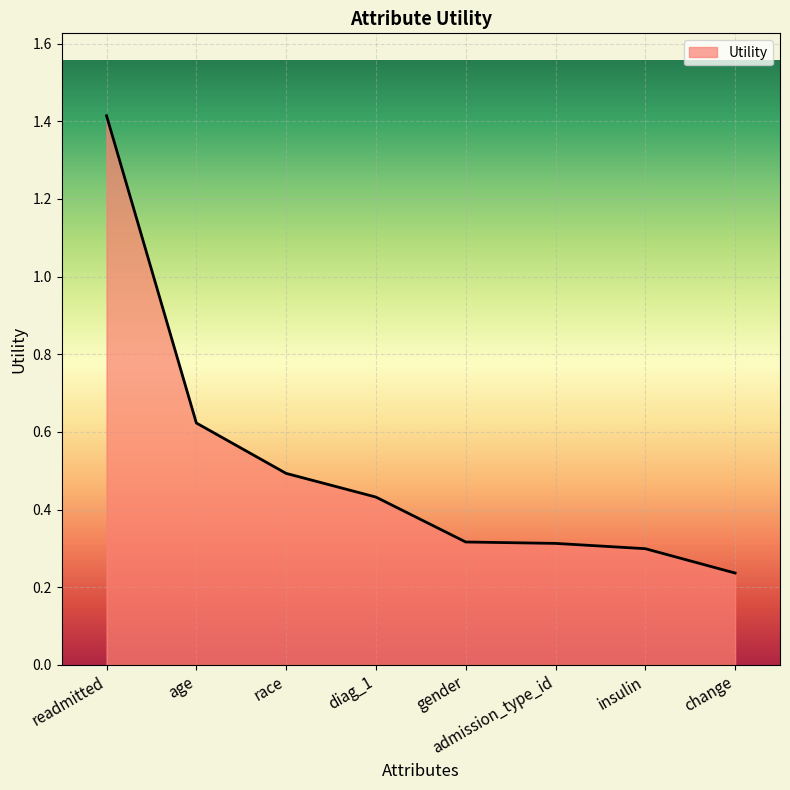

True or false: the data has more than 2 interior local peaks.

False